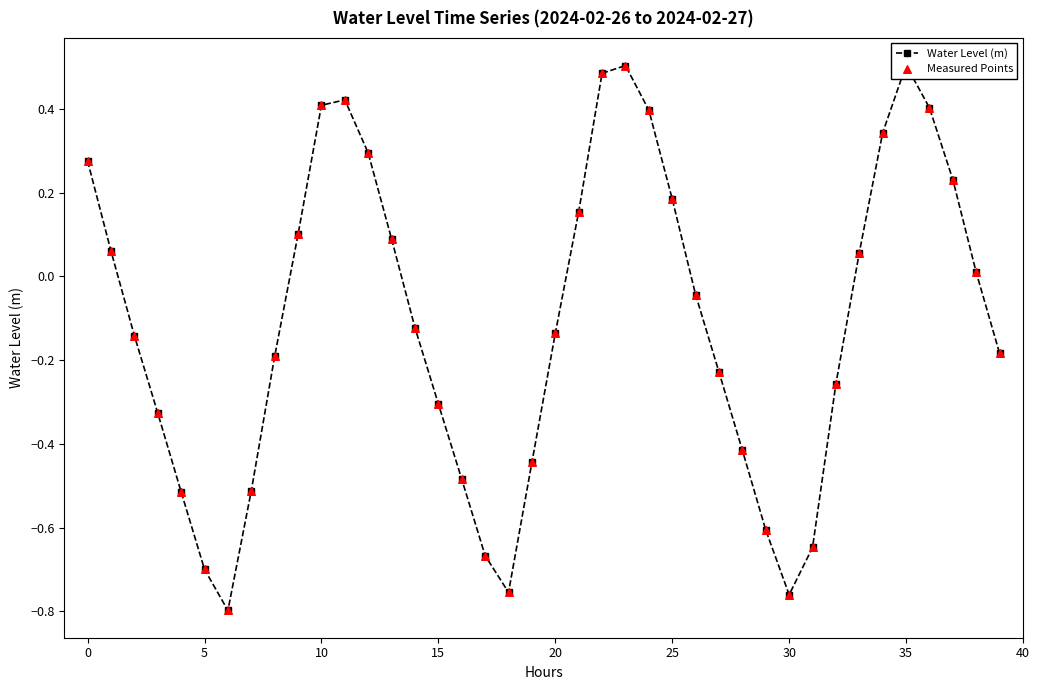

At how many categories does at least one series exceed 0?

18